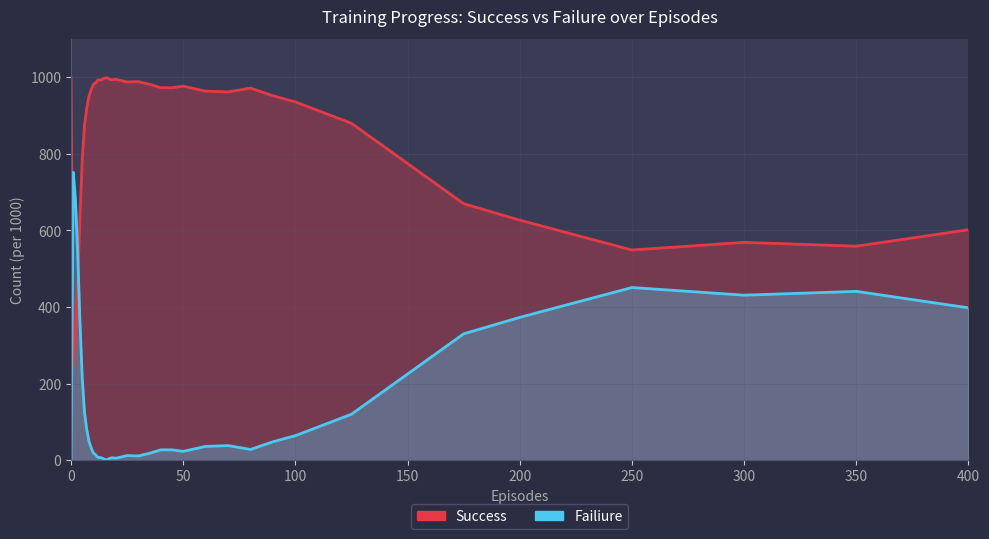

Does the chart display data point markers on the line(s)?

No